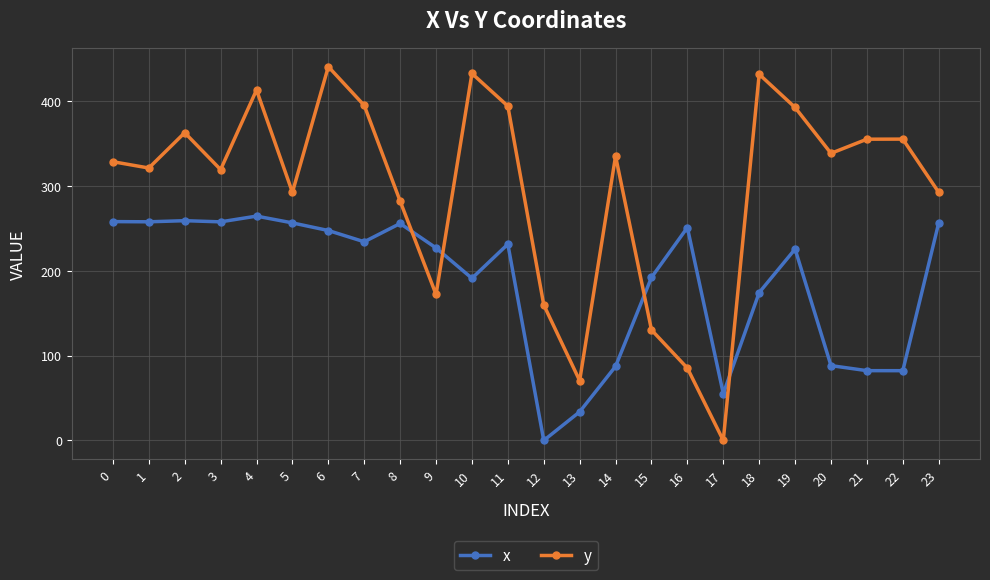

True or false: y has more than 0 points higher than both neighbors.

True